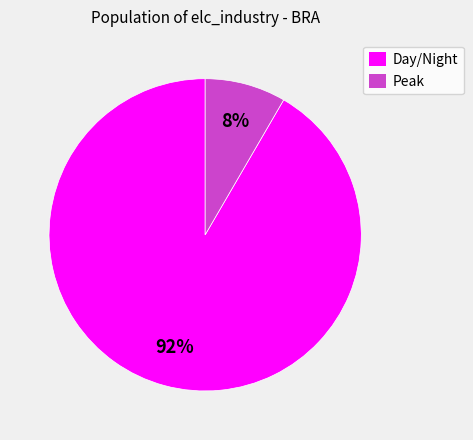

Is it true that Peak is 8% of the pie?

True